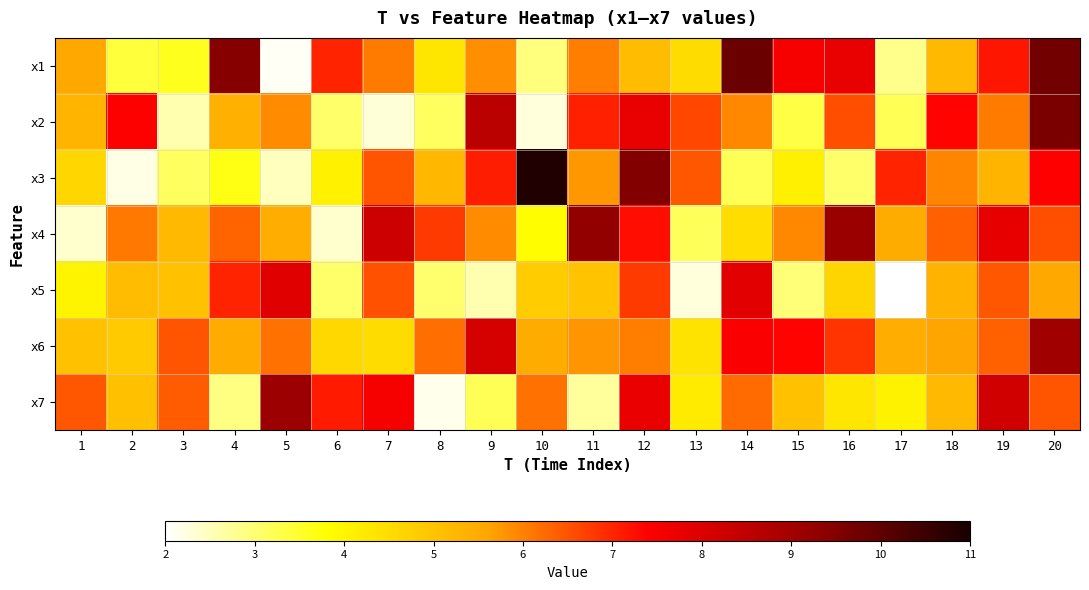

How many series are shown in this chart?

7